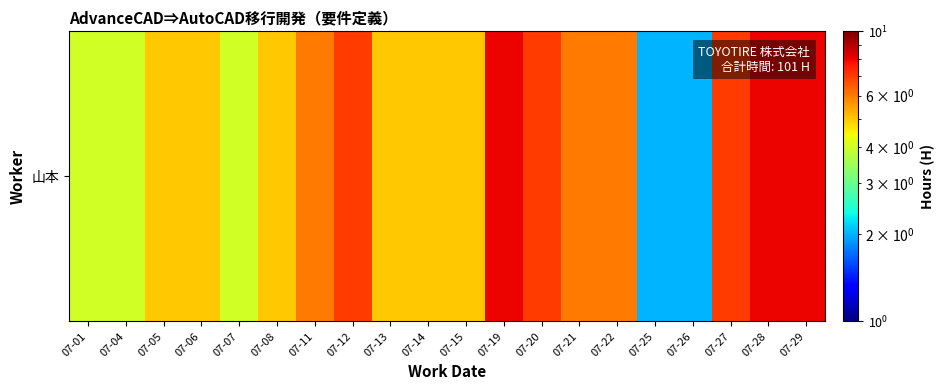

The value at 07-20 is 7. True or false?

True